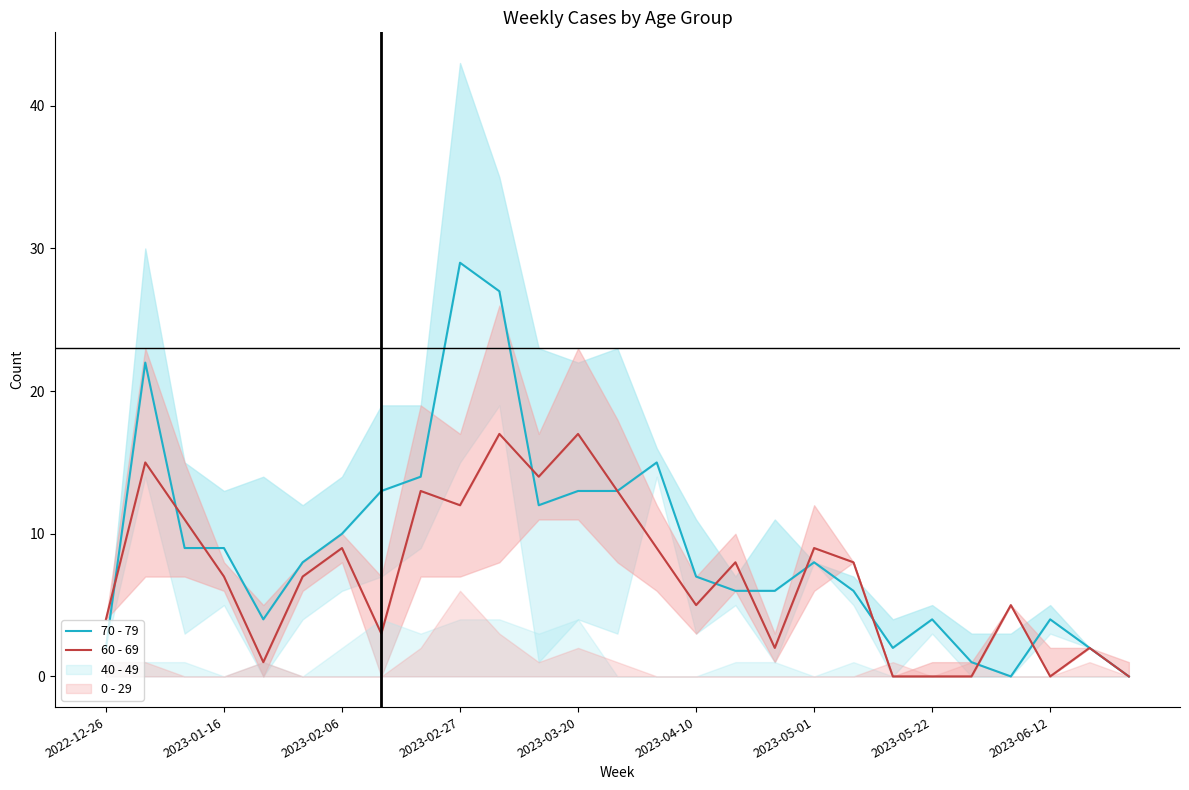

Which series ends up on top after the final intersection of 60 - 69 and 70 - 79?

70 - 79